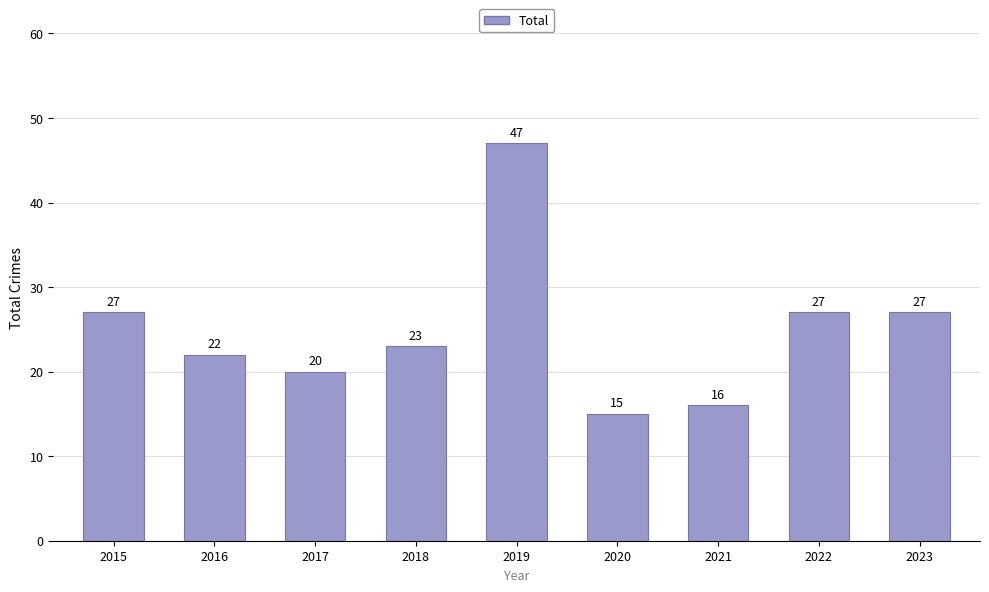

What is the maximum value shown in the chart?

47